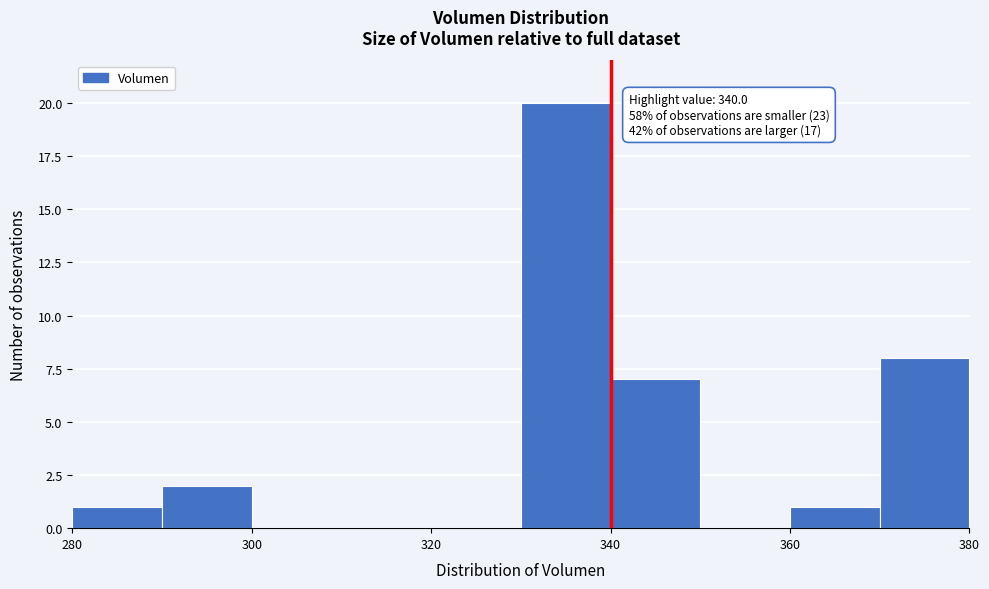

Which range on the x-axis has the tallest bar?

330 to 340